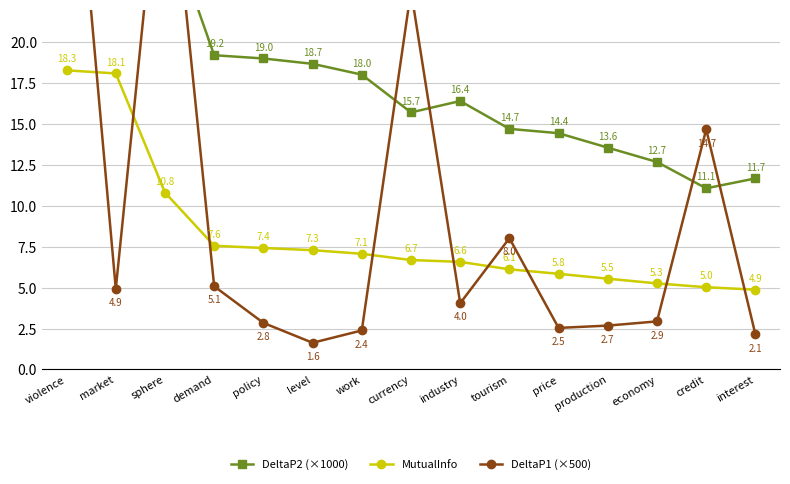

Which has a higher value, work or production?

work